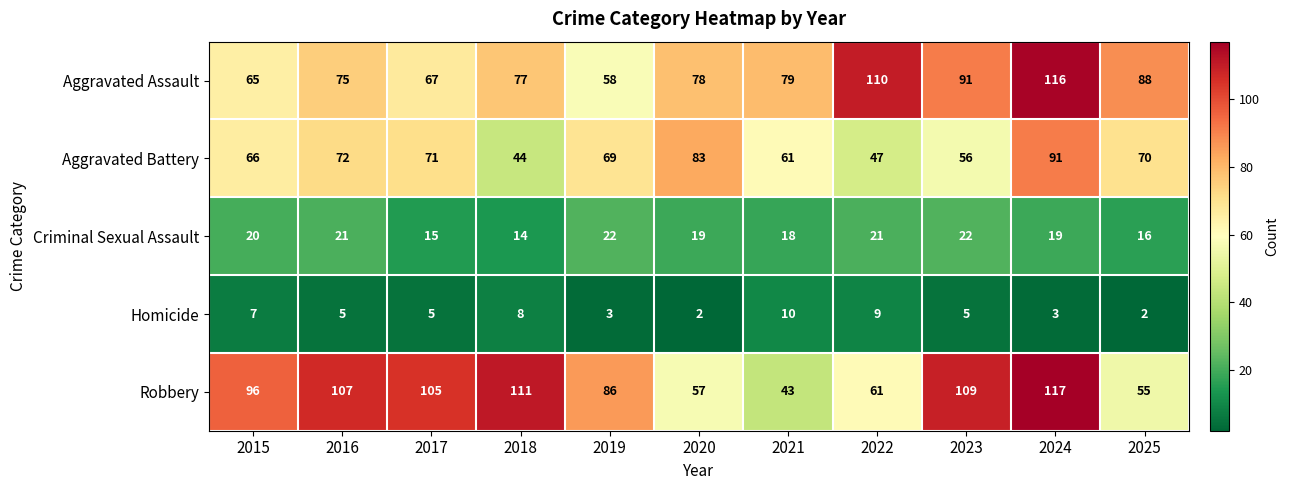

What is the highest value of the Homicide series?

10